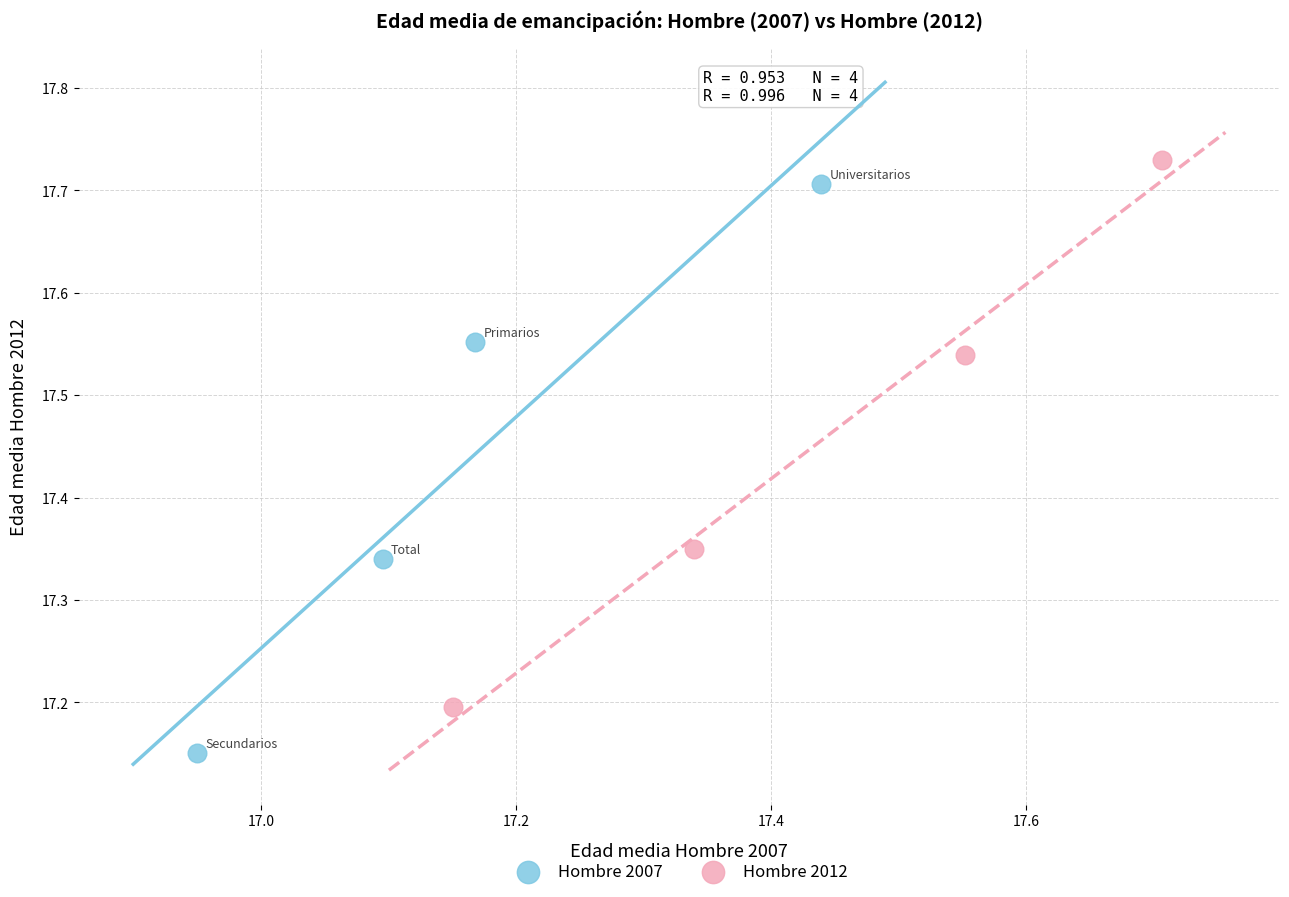

Which series contains the lowest Y value?

Hombre 2007